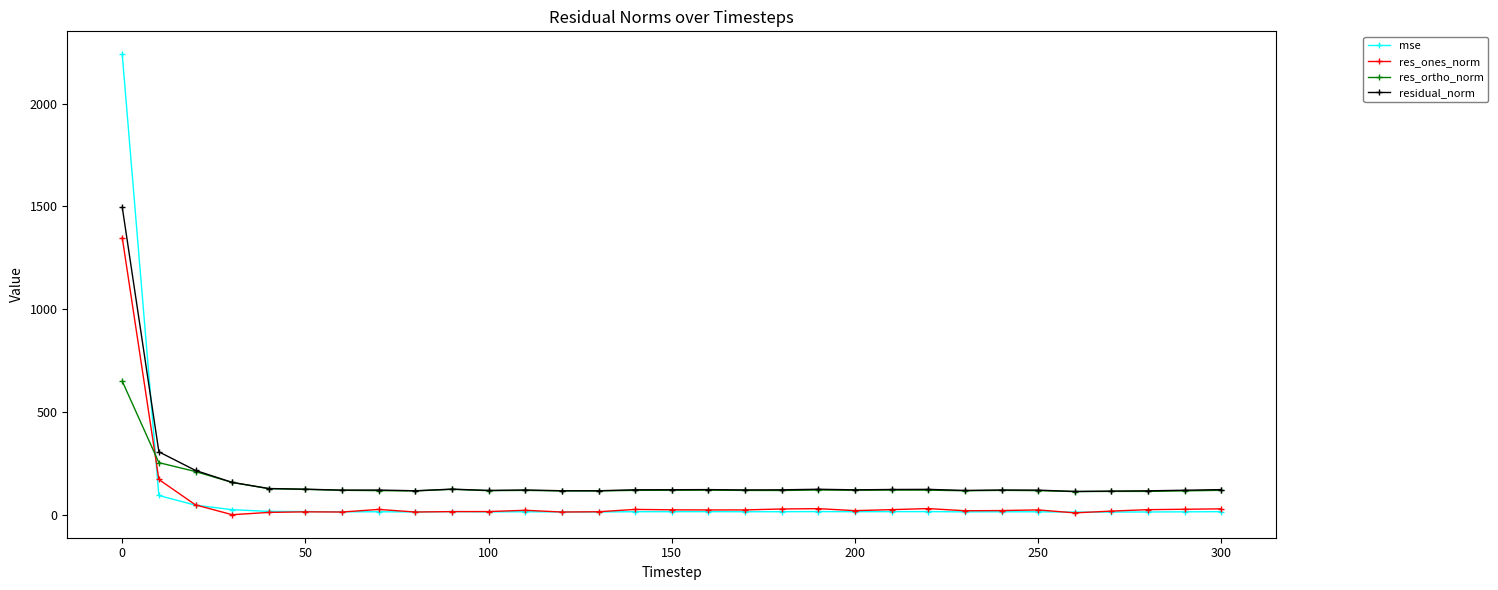

In res_ortho_norm, how many points are higher than both neighbors (excluding endpoints)?

6